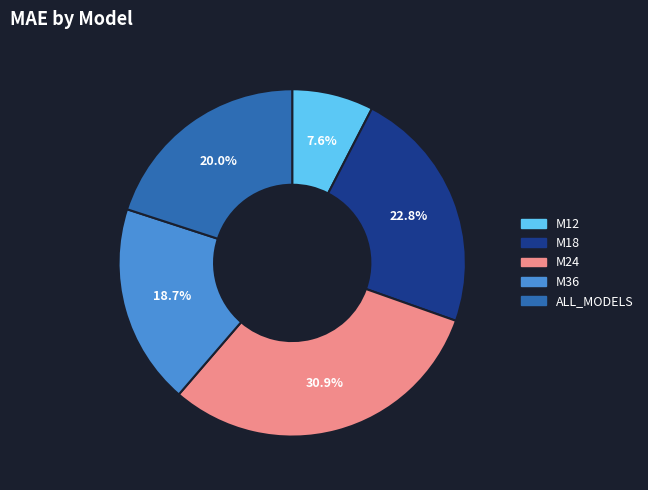

Approximately how many times larger is the value at M12 compared to ALL_MODELS?

0.4